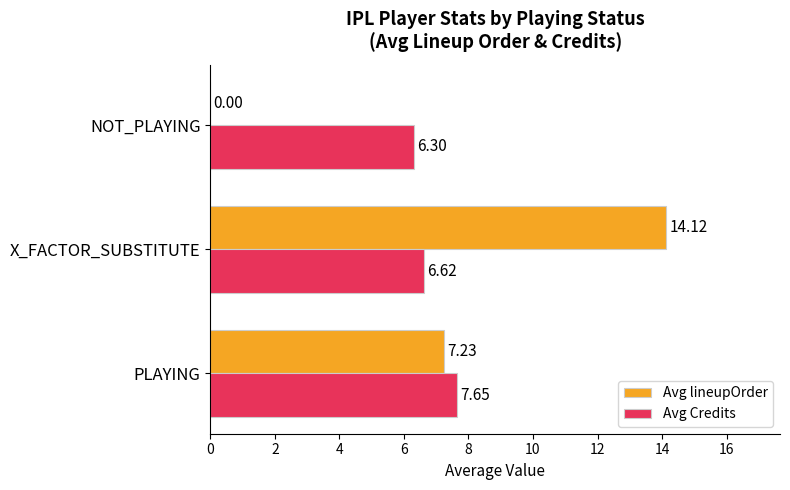

How many Avg Credits values are between 6 and 7?

2